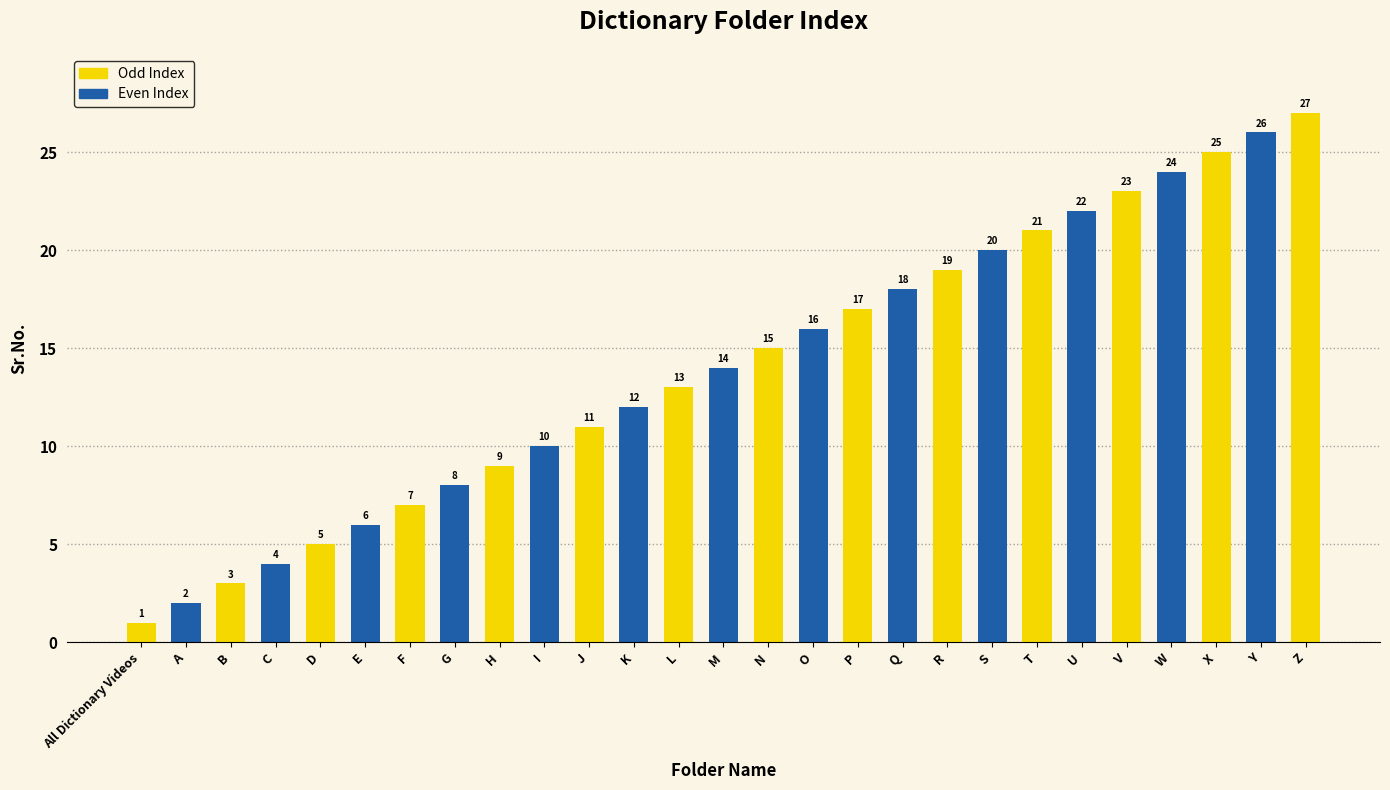

What is the label of the 11th bar from the left?

J